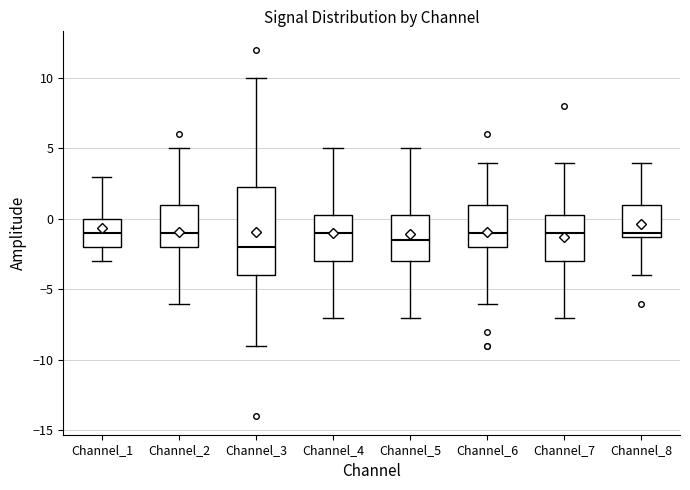

Reading left to right, transcribe this box plot: for each box, give where its median line is, the range the box spans, and where its two whiskers end, as read against the y-axis. The values are not printed on the chart, so give them approximately, as read against the axis.

Channel_1: median -1.0, box -2.0 to 0.0, whiskers -3.0 to 3.0
Channel_2: median -1.0, box -2.0 to 1.0, whiskers -6.0 to 5.0
Channel_3: median -2.0, box -4.0 to 2.5, whiskers -9.0 to 10.0
Channel_4: median -1.0, box -3.0 to 0.5, whiskers -7.0 to 5.0
Channel_5: median -1.5, box -3.0 to 0.5, whiskers -7.0 to 5.0
Channel_6: median -1.0, box -2.0 to 1.0, whiskers -6.0 to 4.0
Channel_7: median -1.0, box -3.0 to 0.5, whiskers -7.0 to 4.0
Channel_8: median -1.0 (just above the box's lower edge), box -1.0 to 1.0, whiskers -4.0 to 4.0